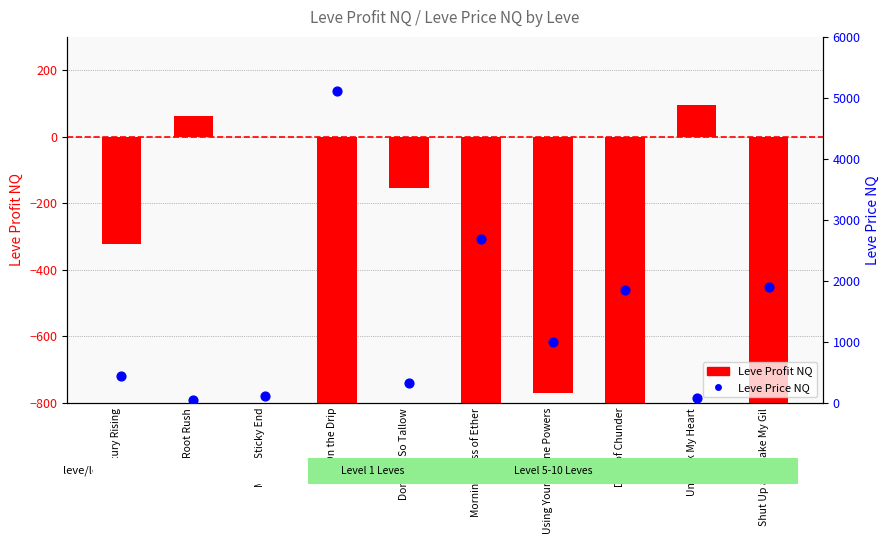

What is the total value across all series at On the Drip?

139.0